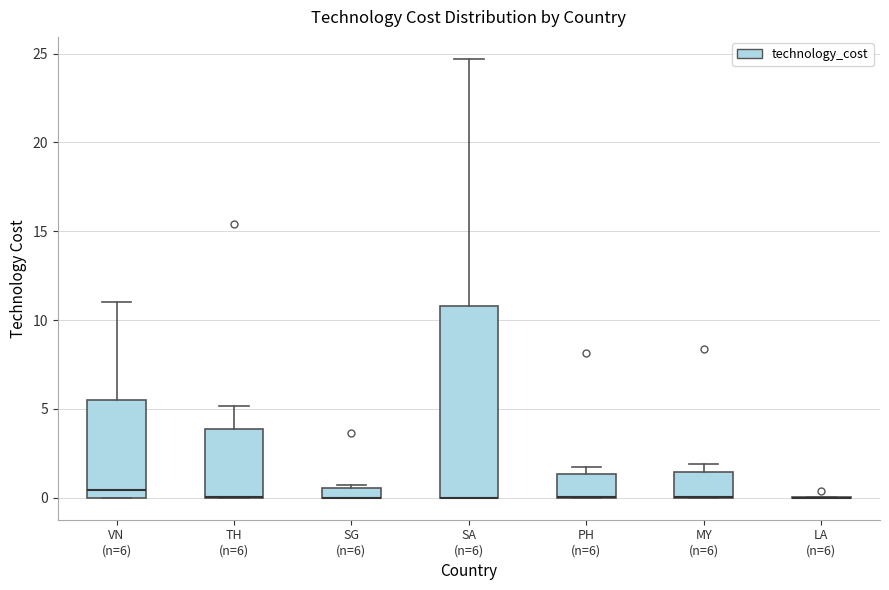

Comparing the boxes themselves (not the whiskers), which one is the tallest?

SA (n=6)